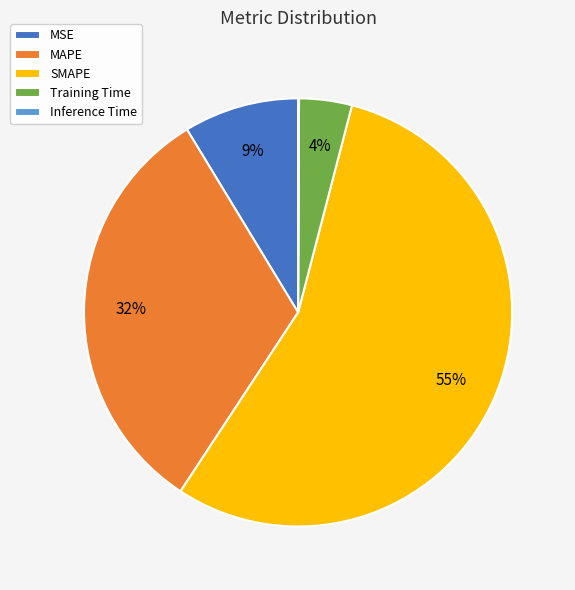

Does SMAPE represent more than half of the total?

Yes